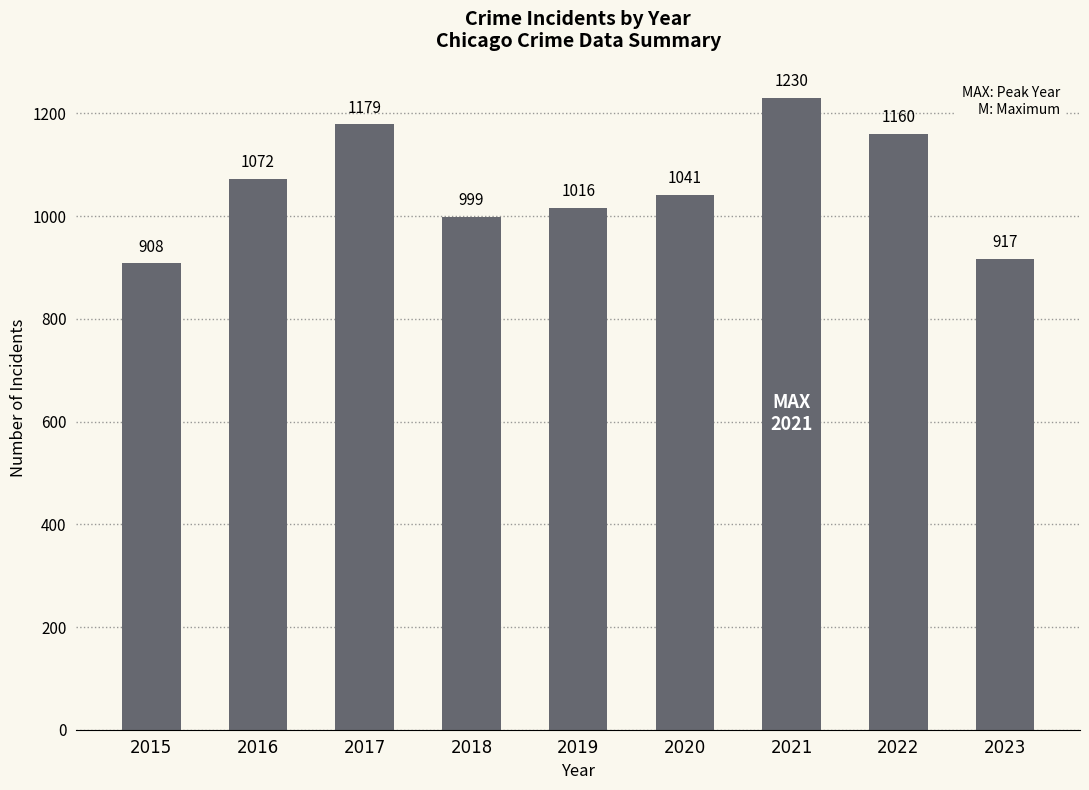

The chart shows a value of 1041 at 2020. True or false?

True